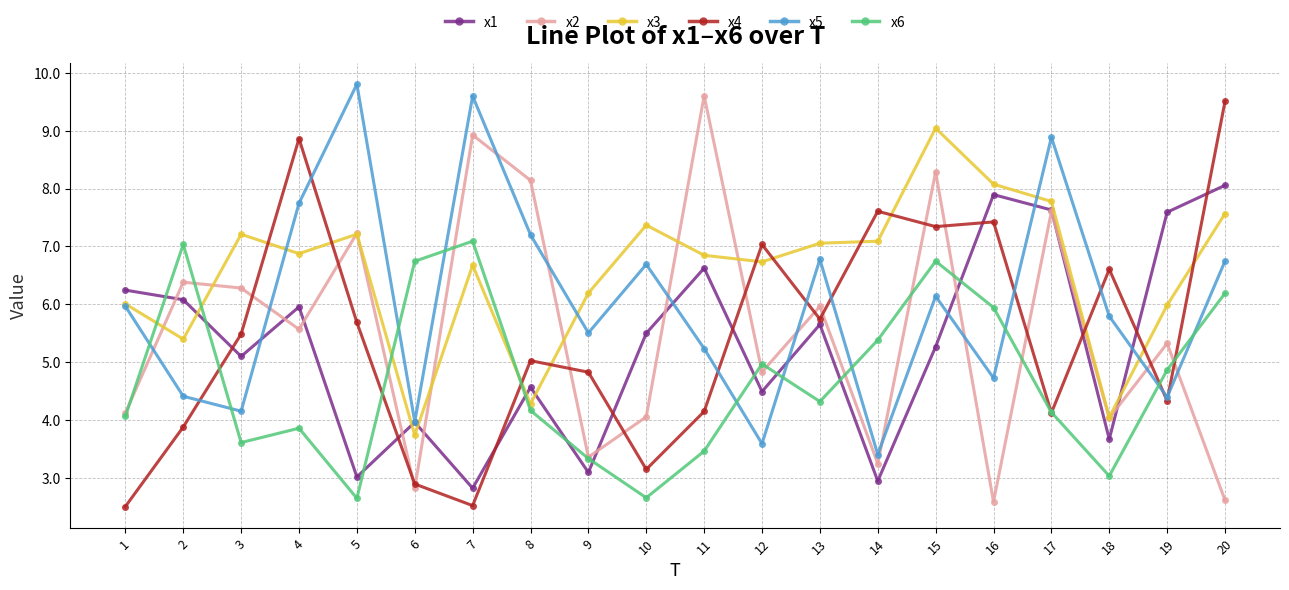

The value of x1 at 14 is 1.3. True or false?

False